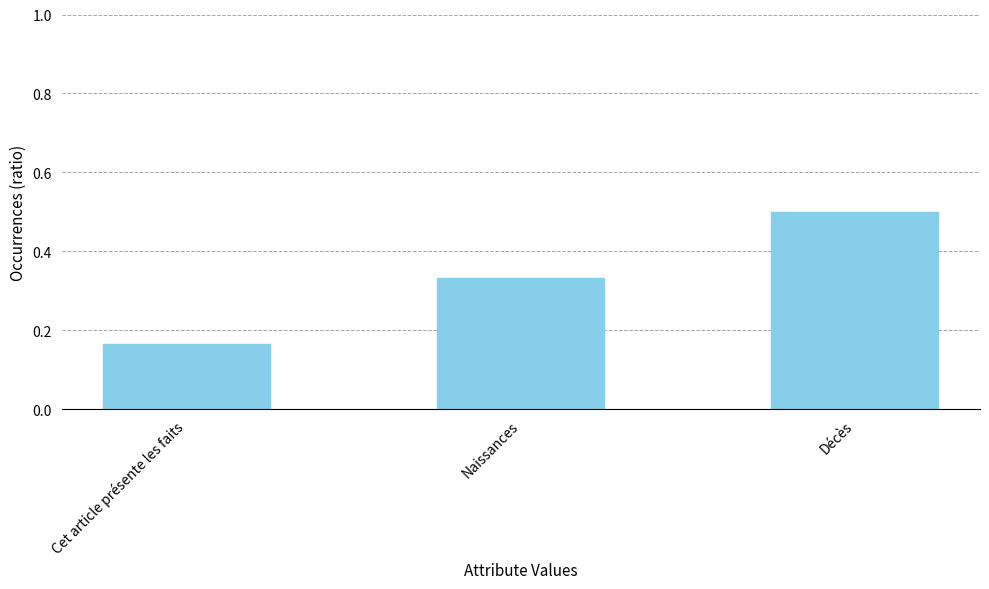

What position from the left is Cet article présente les faits?

1